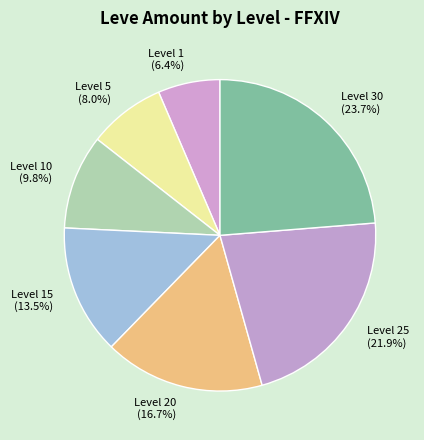

Which category has the smallest portion of the pie?

Level 1 (6.4%)